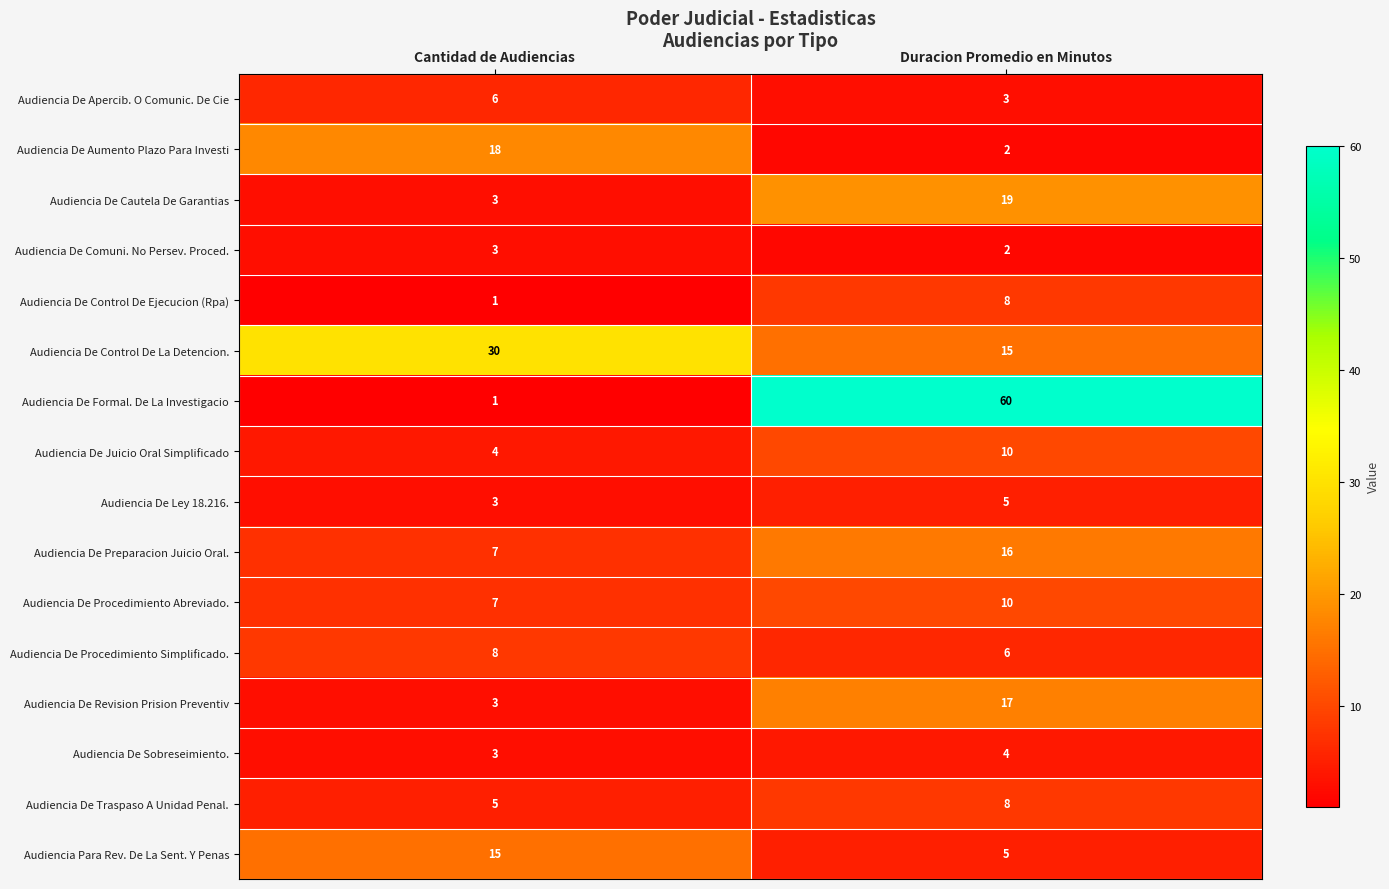

At which category is the sum across all series the highest?

Duracion Promedio en Minutos